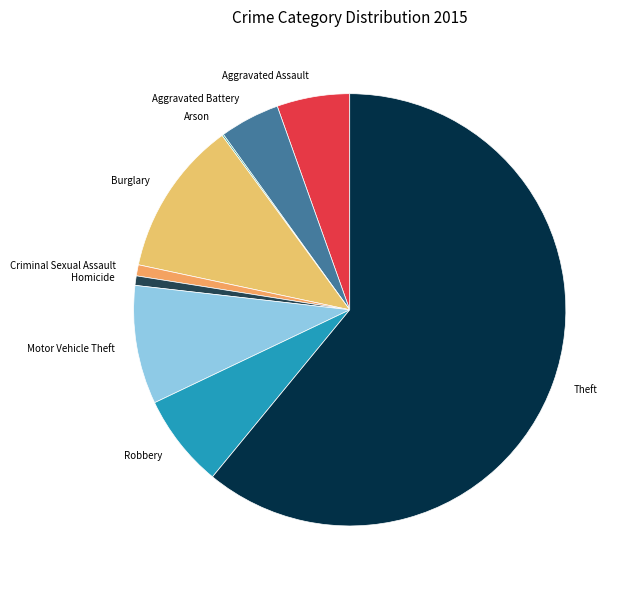

What is the ratio of the value at Aggravated Assault to the value at Robbery?

0.8